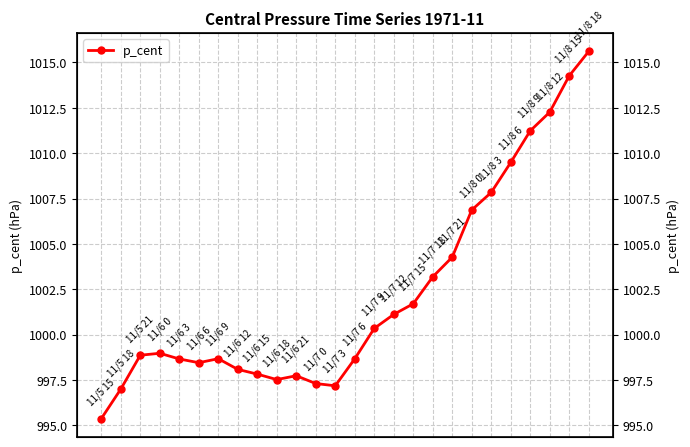

What is the value of the 17th point from the left?

1001.7